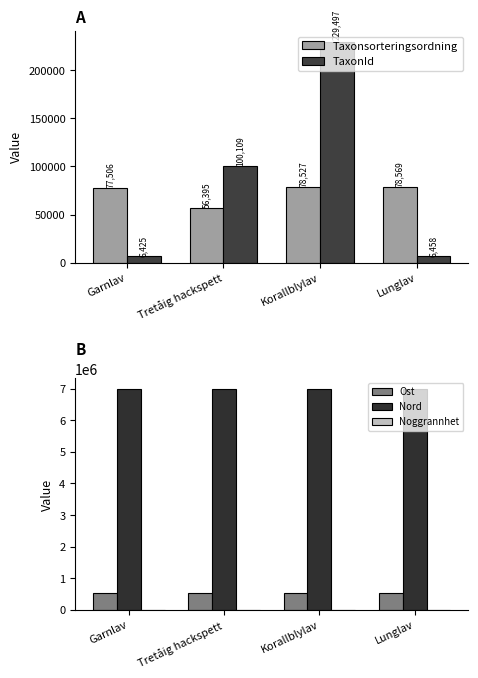

Reading left to right, extract all data points from this chart.

Taxonsorteringsordning: 77506	56395	78527	78569
TaxonId: 6425	100109	229497	6458
Ost: 541599	541599	541599	541599
Nord: 6985499	6985499	6985499	6985499
Noggrannhet: 50	50	50	50